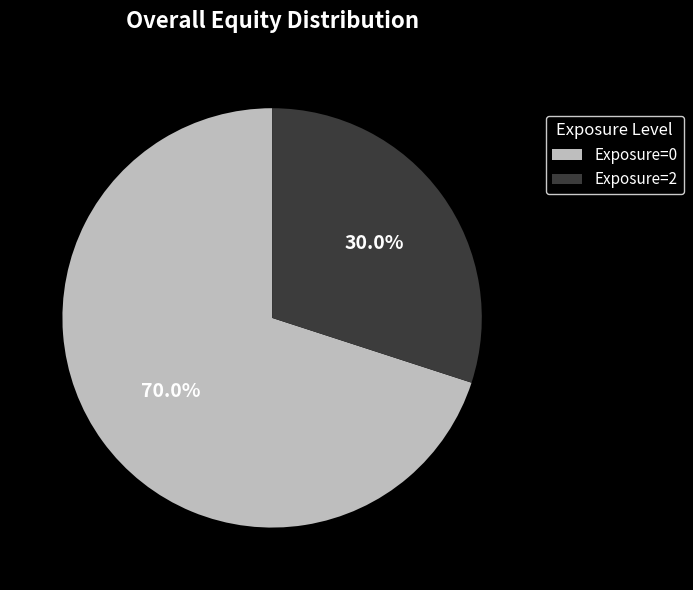

Which category accounts for the majority?

Exposure=0